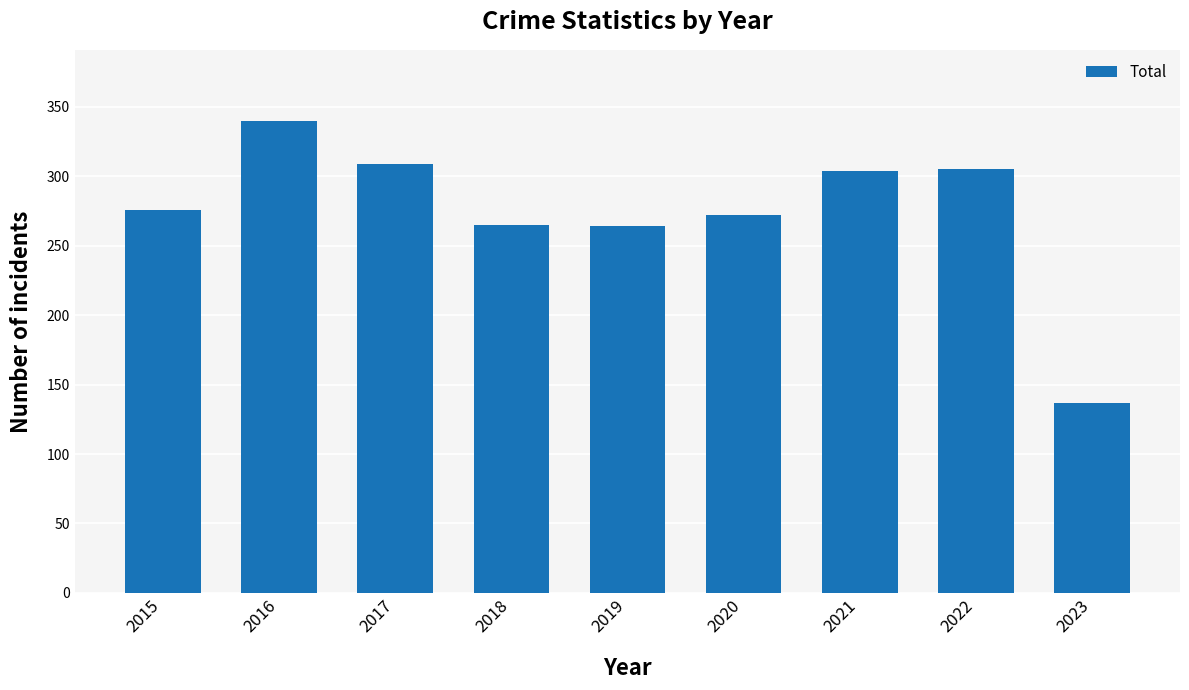

Is it true that the value at 2021 is 124?

False